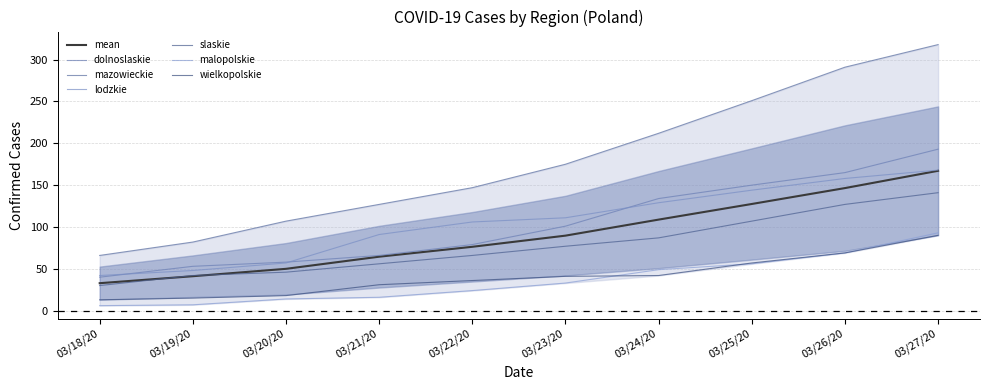

How many categories are shown in the chart?

10